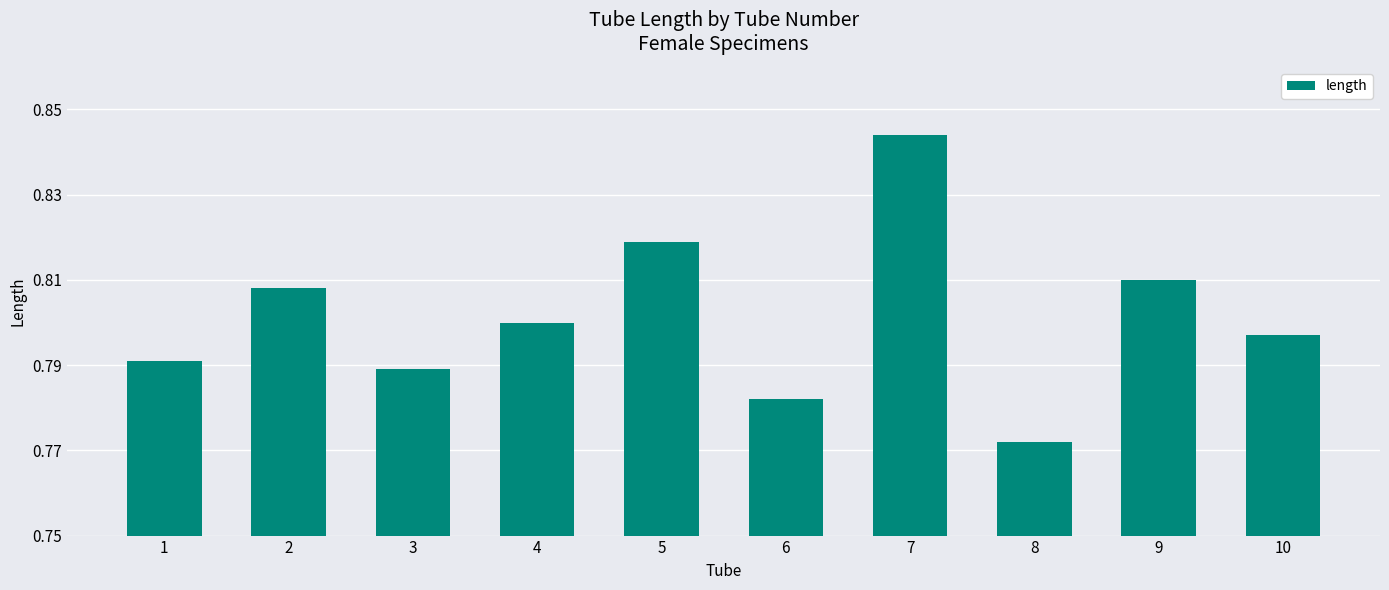

Rank the categories by value from highest to lowest.

7, 5, 9, 2, 4, 10, 1, 3, 6, 8